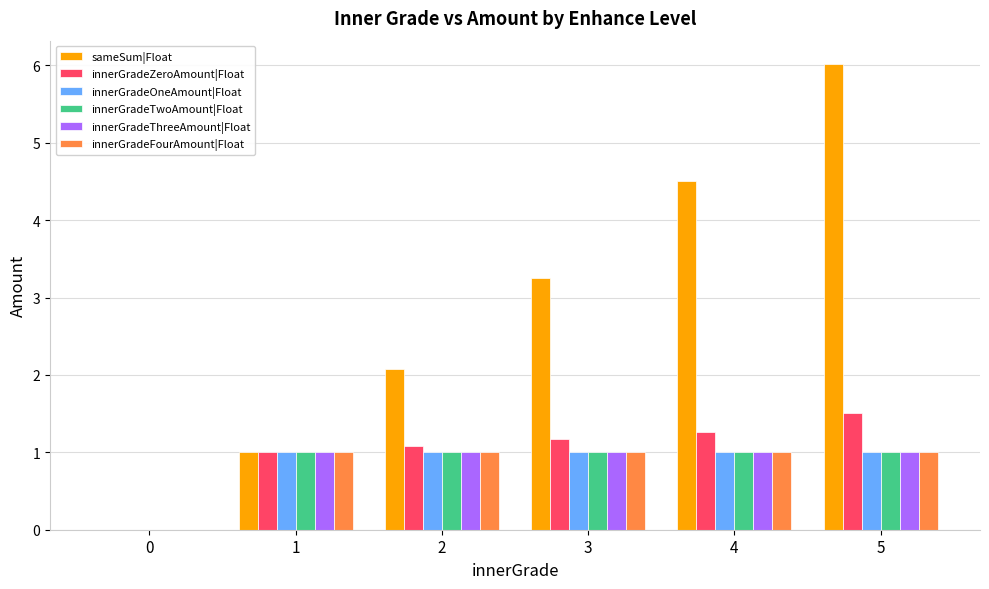

Reading left to right, list all the values displayed in this chart.

sameSum|Float: 0.0	1.0	2.1	3.2	4.5	6.0
innerGradeZeroAmount|Float: 0.0	1.0	1.1	1.2	1.3	1.5
innerGradeOneAmount|Float: 0.0	1.0	1.0	1.0	1.0	1.0
innerGradeTwoAmount|Float: 0.0	1.0	1.0	1.0	1.0	1.0
innerGradeThreeAmount|Float: 0.0	1.0	1.0	1.0	1.0	1.0
innerGradeFourAmount|Float: 0.0	1.0	1.0	1.0	1.0	1.0